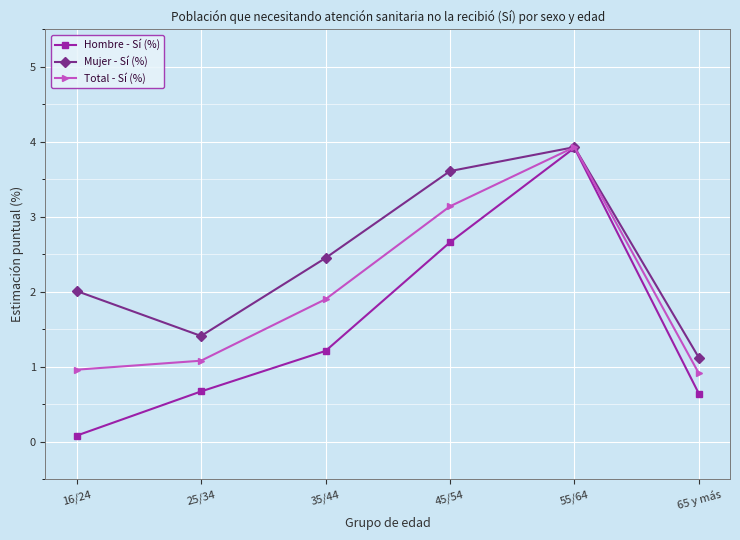

At which category is the sum across all series the highest?

55/64